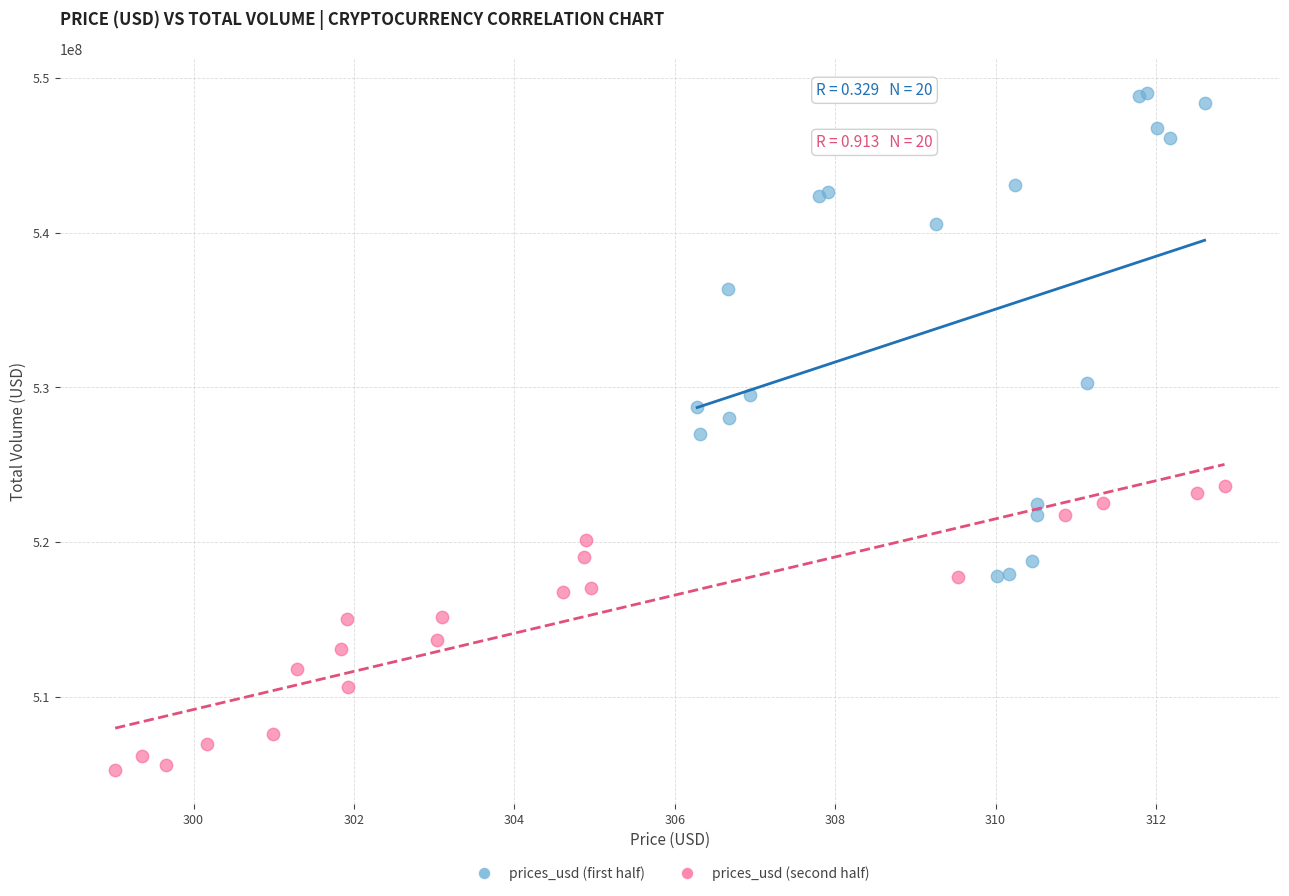

Which series contains the lowest Y value?

prices_usd (second half)